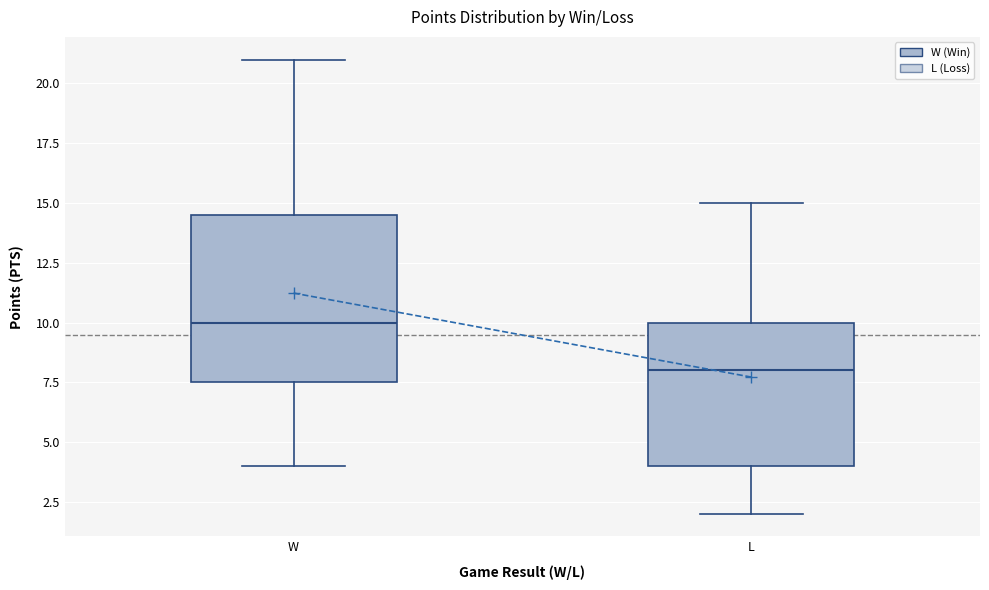

Reading left to right, read every box against the y-axis: the position of its median line, the range the box covers, and the ends of its whiskers. The values are not printed on the chart, so give them approximately, as read against the axis.

W: median 10.0, box 7.5 to 14.5, whiskers 4.0 to 21.0
L: median 8.0, box 4.0 to 10.0, whiskers 2.0 to 15.0